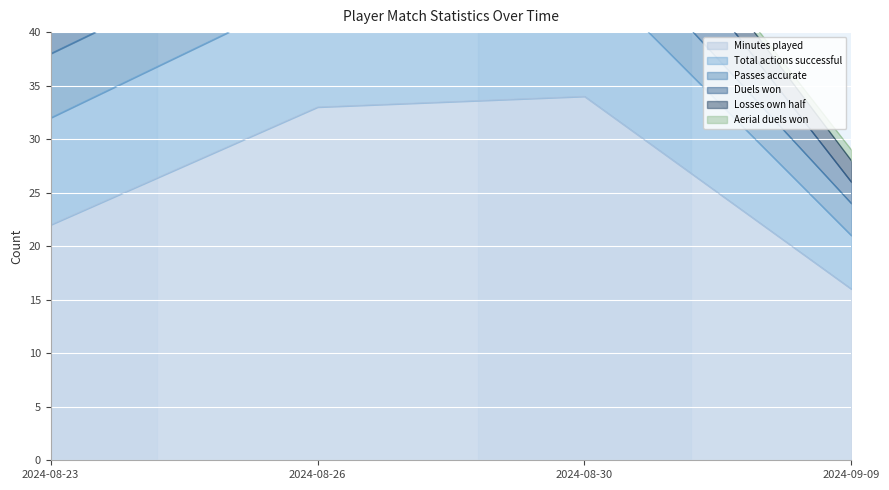

What is the total value across all series at 2024-08-26?

61